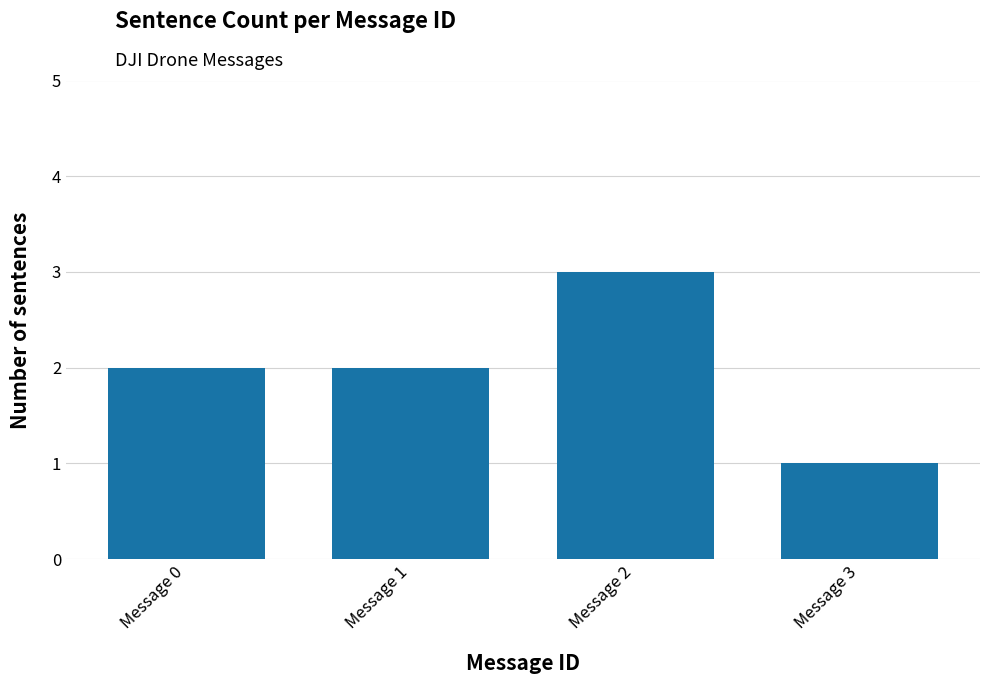

What is the value of the 2nd bar from the left?

2